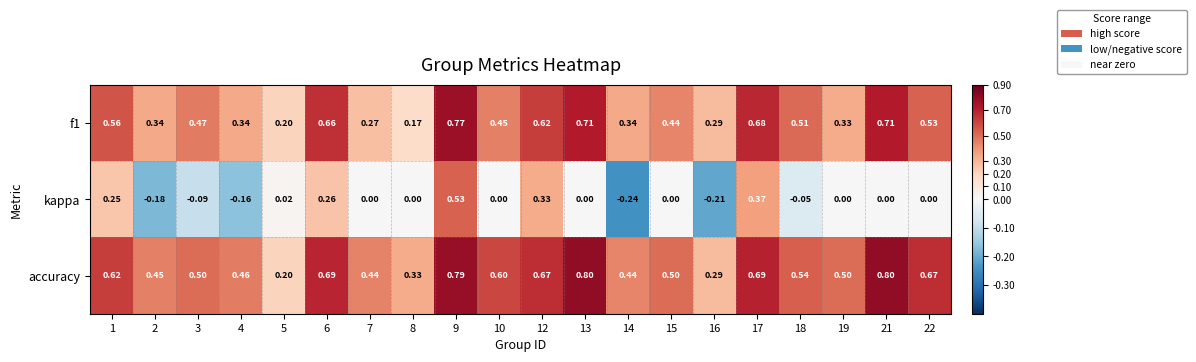

Which series has the widest spread of values?

kappa